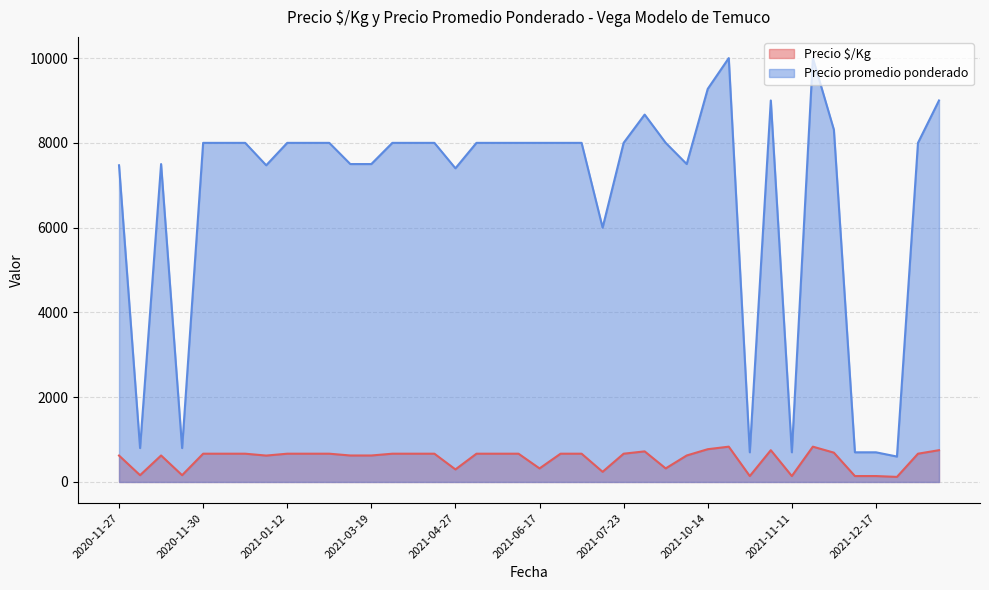

List the series in order of their overall mean, lowest first.

Precio $/Kg, Precio promedio ponderado